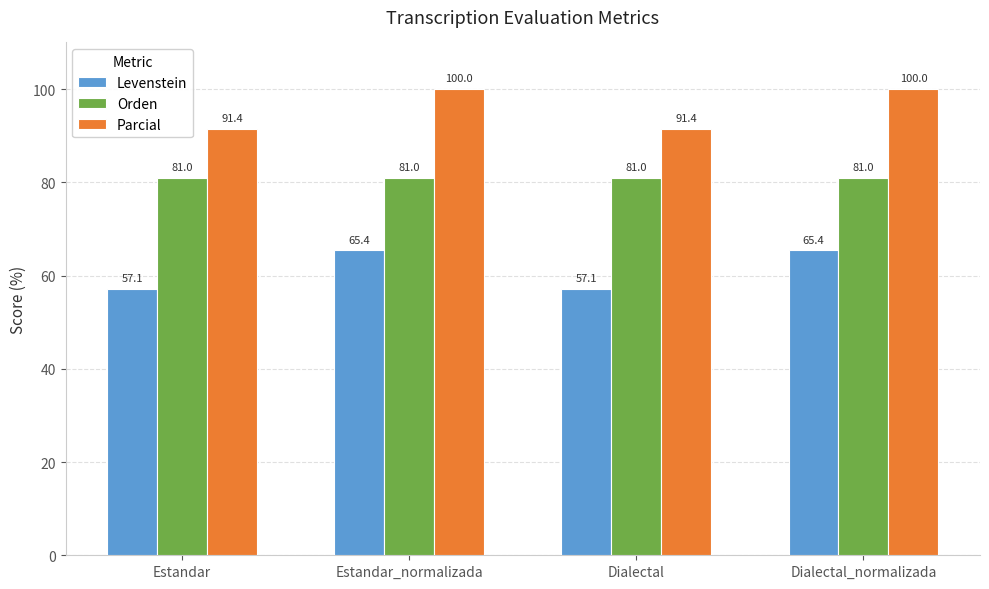

What is the sum of the Levenstein values at Estandar and Estandar_normalizada?

122.5